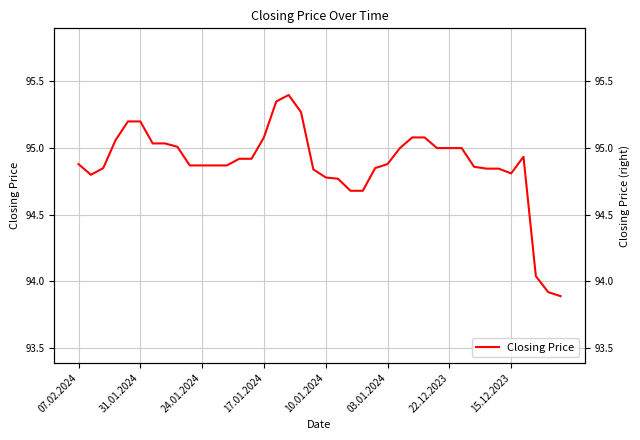

What is the difference between the maximum and second lowest values?

1.5